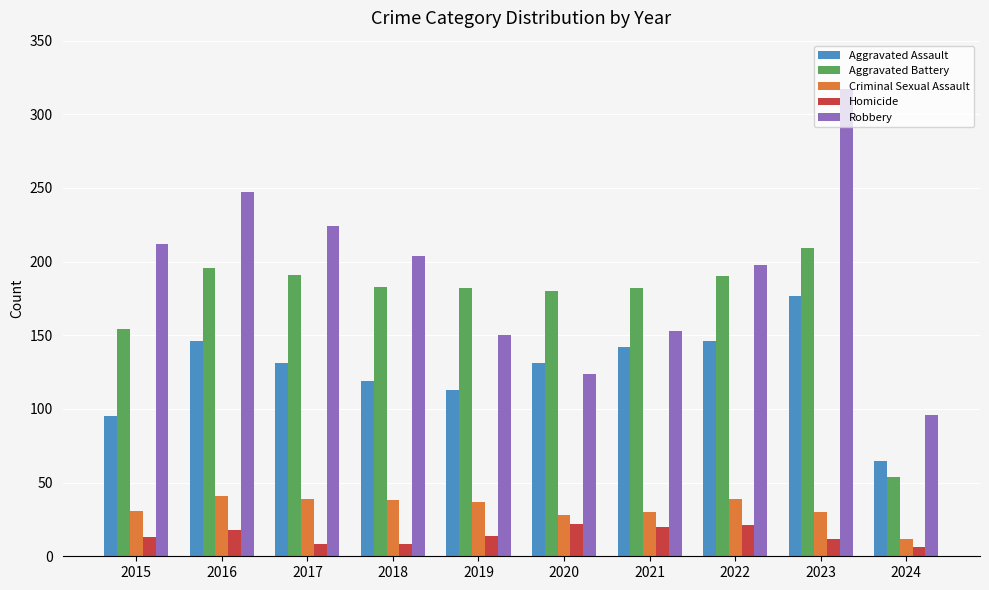

What is the sum of the Aggravated Battery values at 2021 and 2020?

362